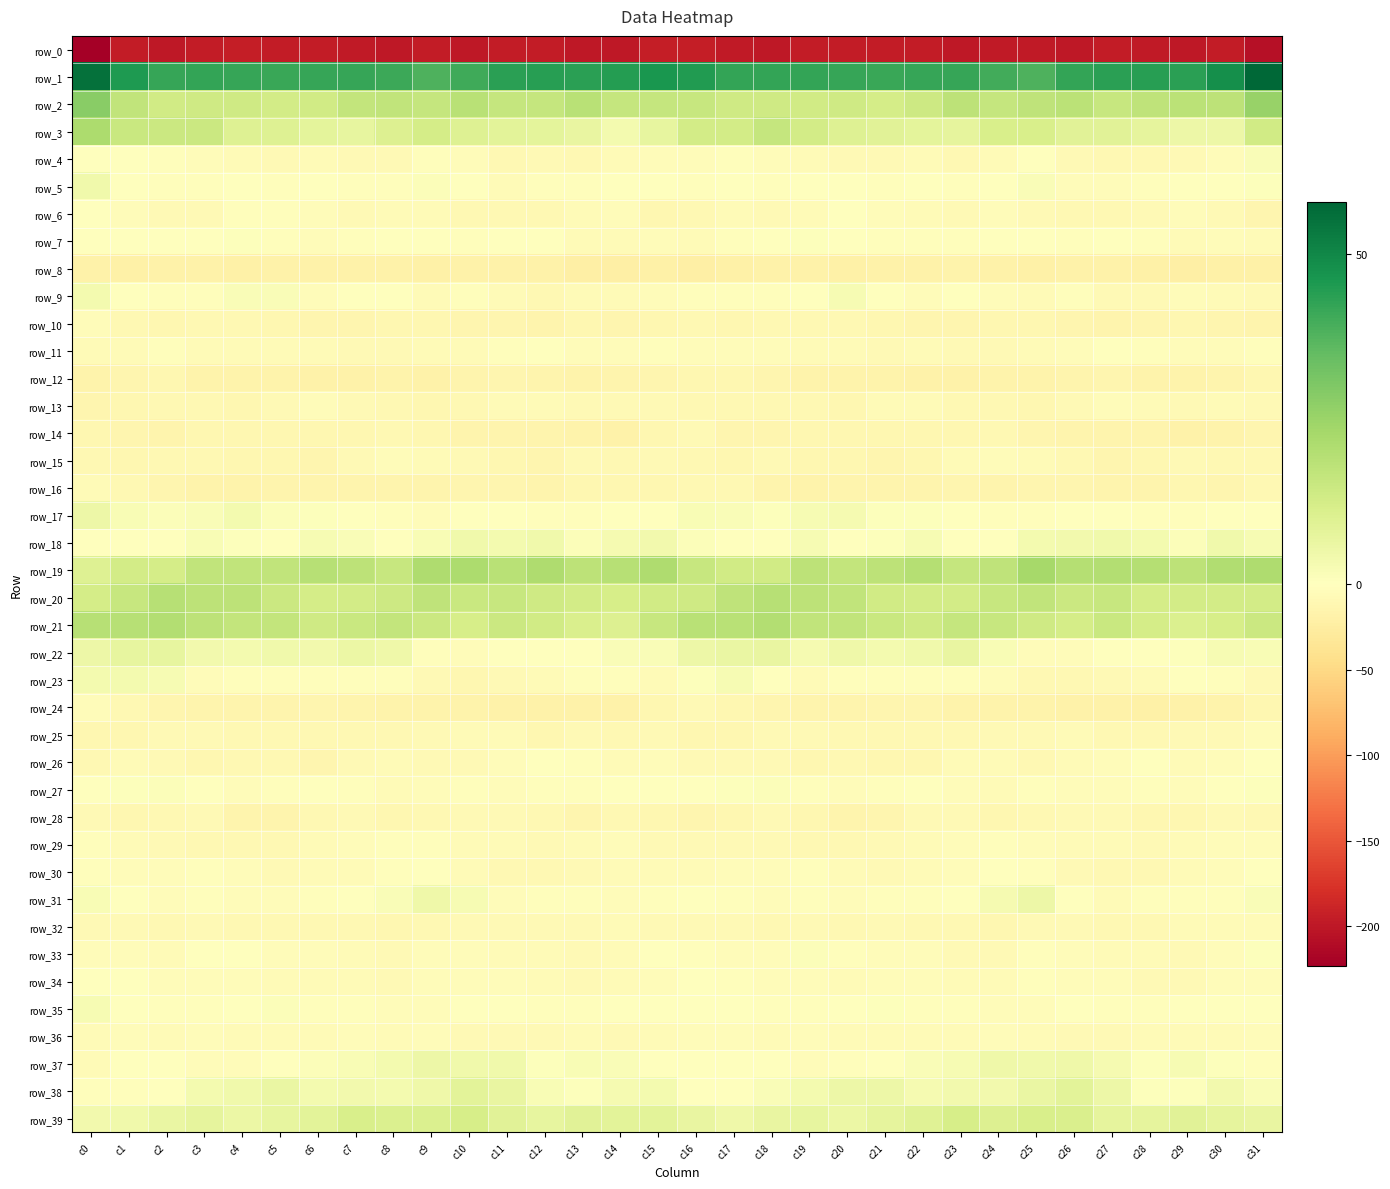

What is the difference between the maximum and minimum values in the row_5 series?

9.8